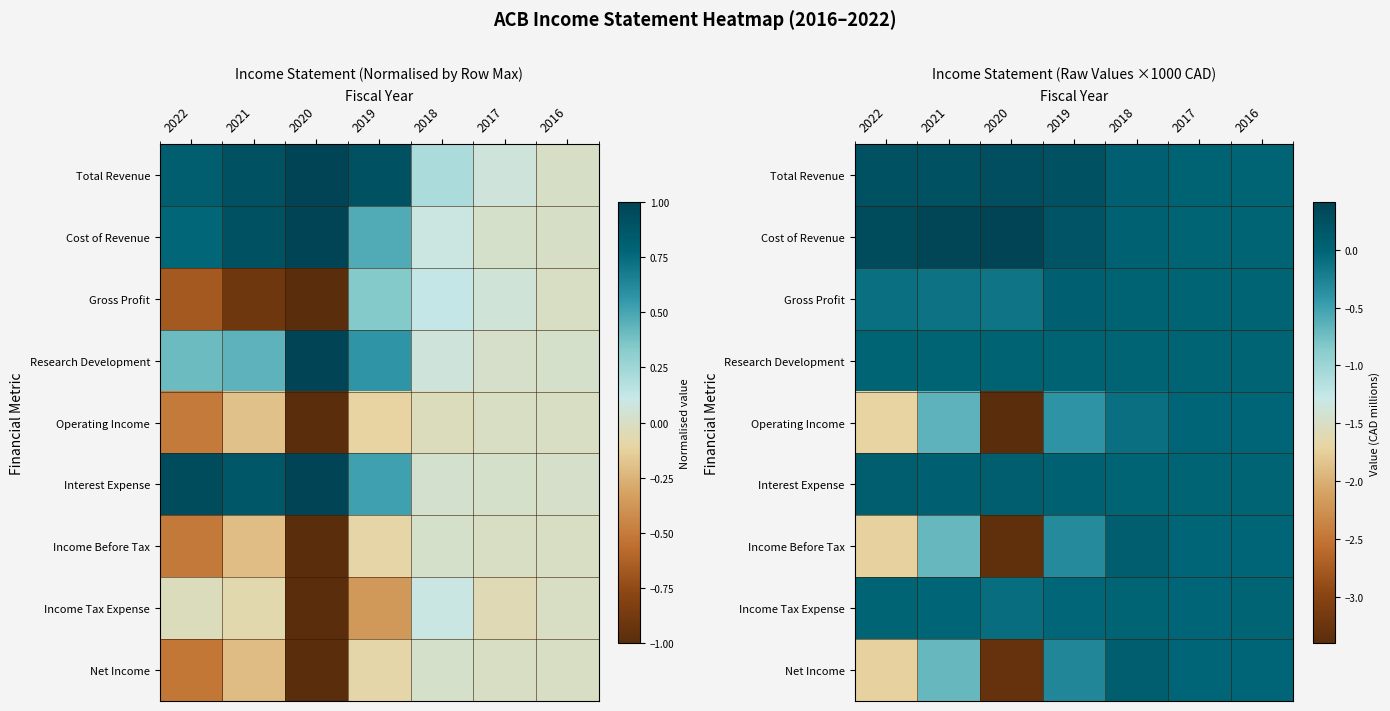

At which category does the chart reach its peak across all series?

2020